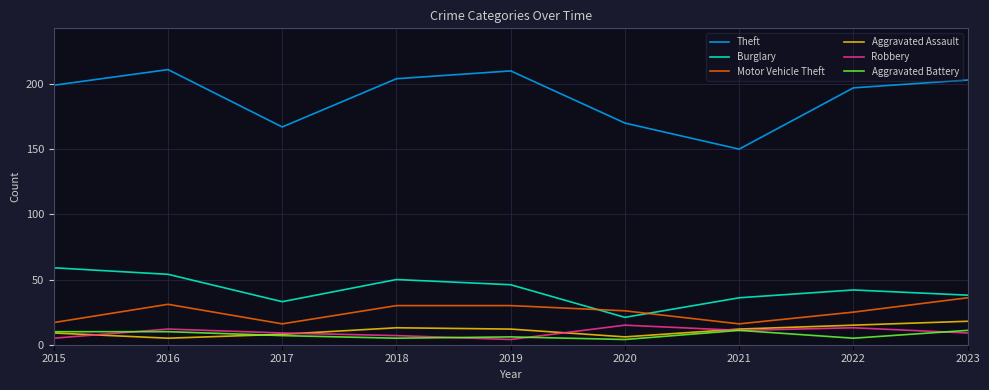

What are all the series names shown in the legend?

Theft, Burglary, Motor Vehicle Theft, Aggravated Assault, Robbery, Aggravated Battery